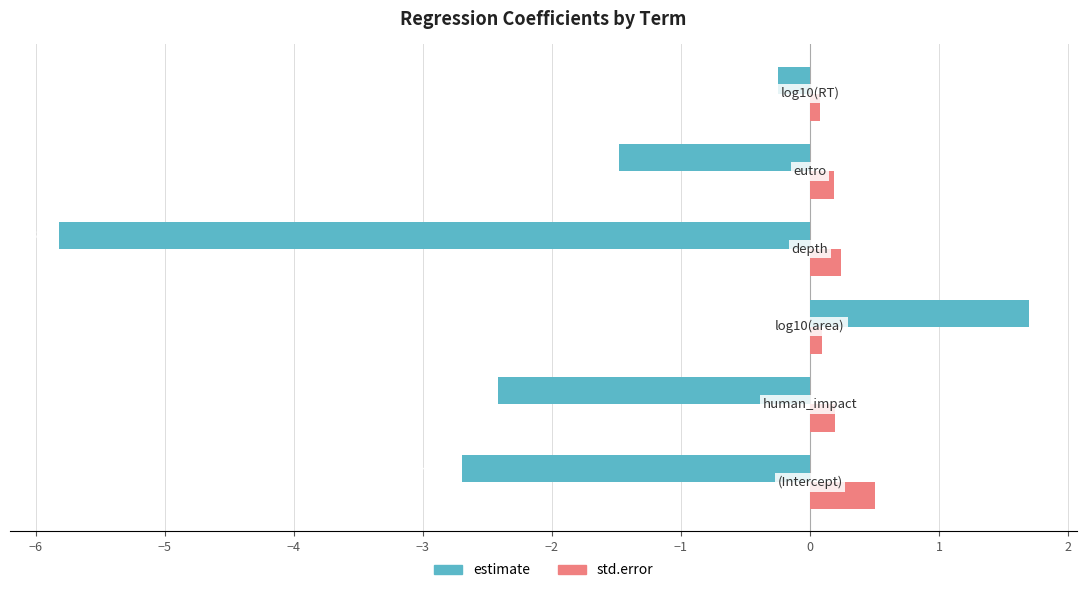

What is the difference between the second highest and second lowest values in the estimate series?

2.4